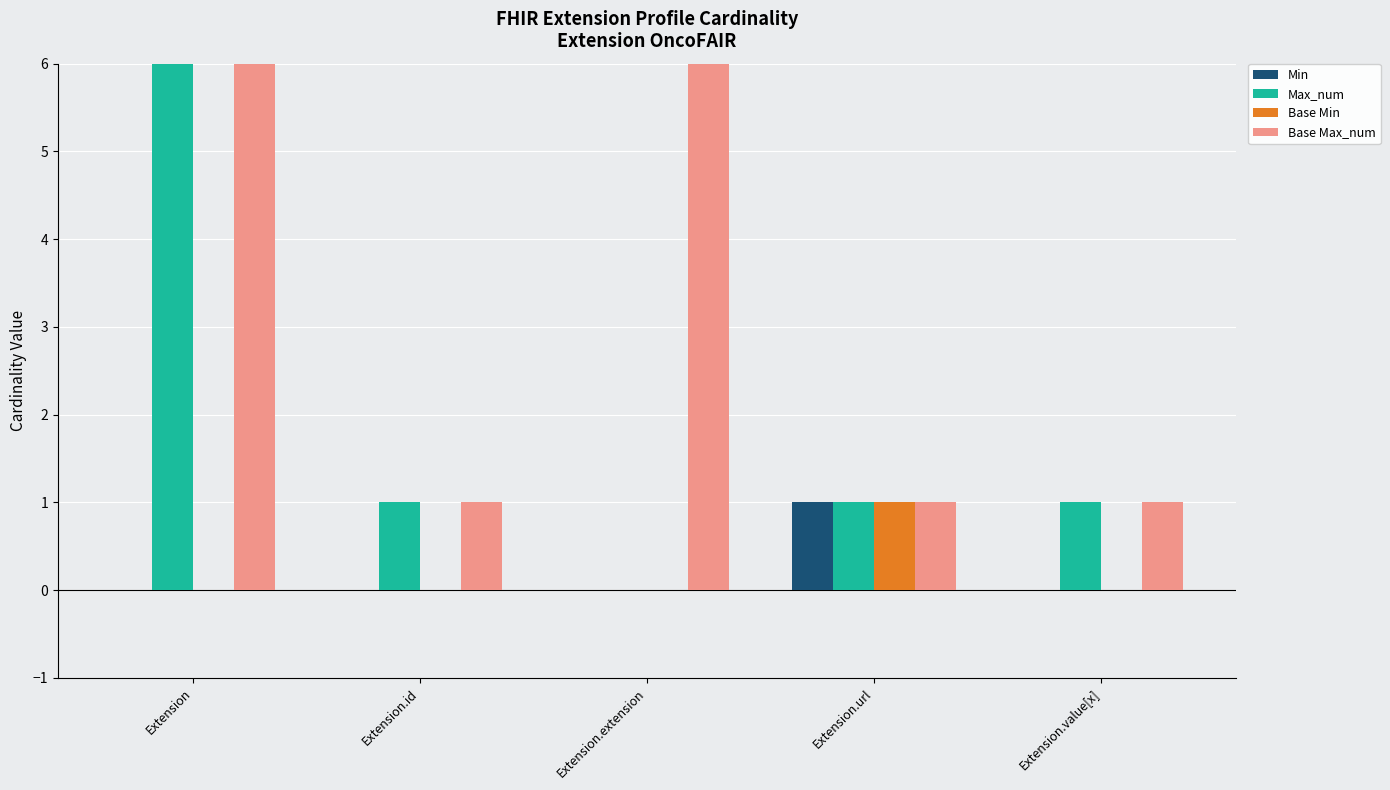

What position from the left is Extension.value[x]?

5